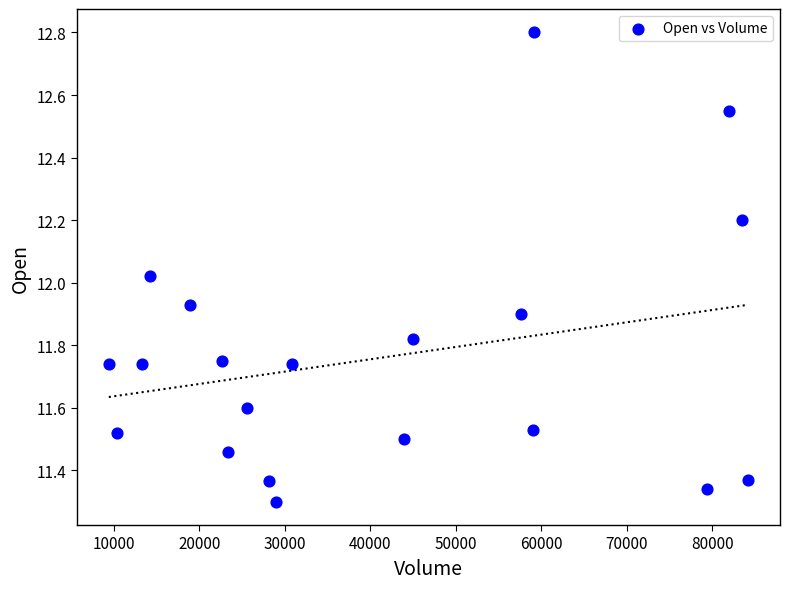

What is the range of Y values (max minus min)?

1.5